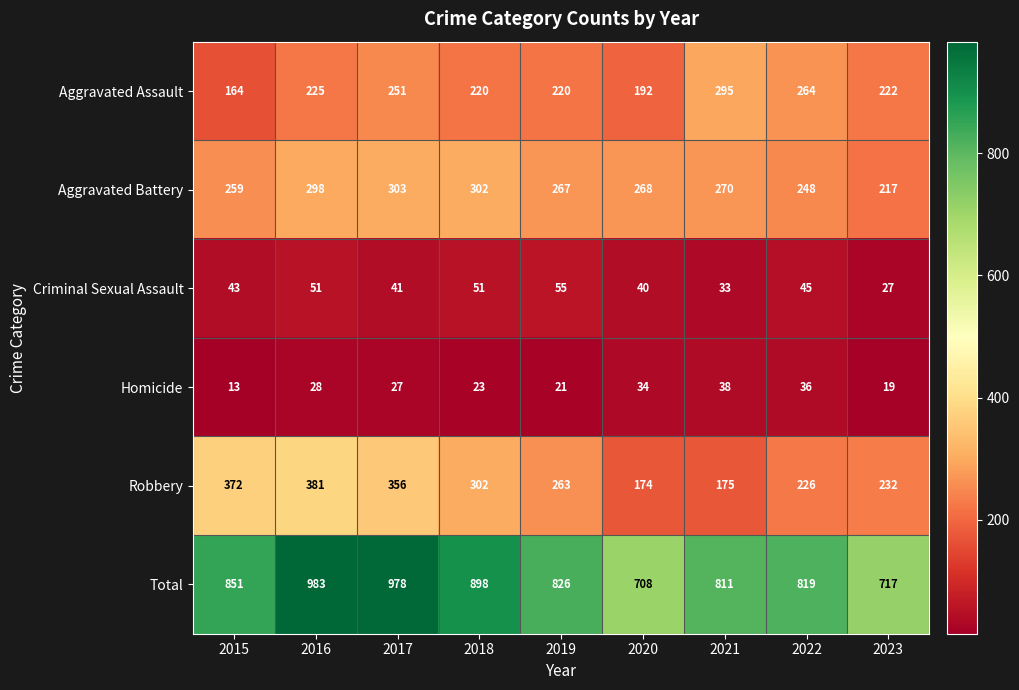

Is it true that Aggravated Assault equals 164 at 2015?

True